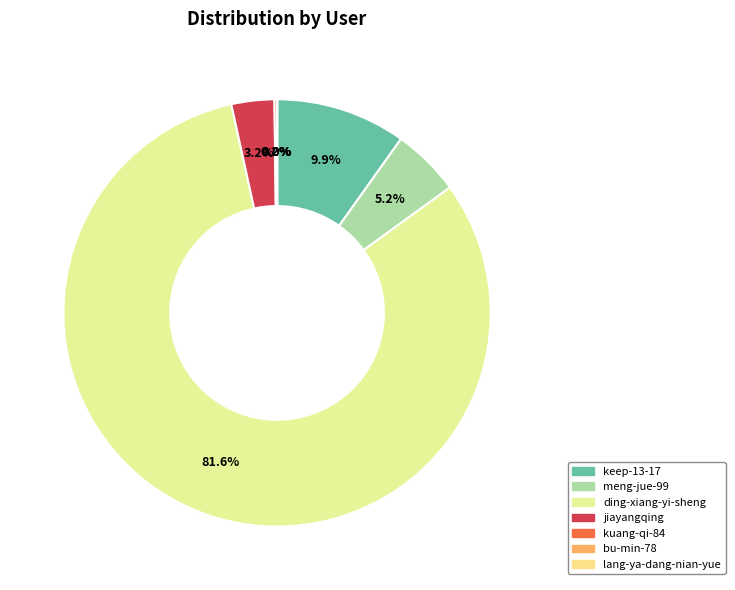

The lang-ya-dang-nian-yue slice represents 1% of the pie. True or false?

False